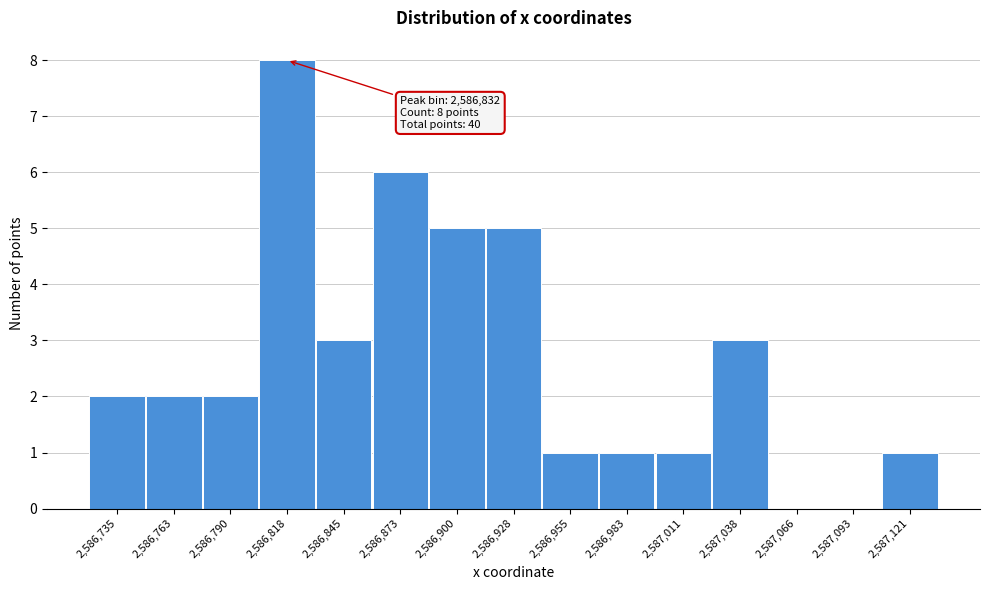

Reading left to right, what are all the values shown in this chart?

2,586,735=2	2,586,763=2	2,586,790=2	2,586,818=8	2,586,845=3	2,586,873=6	2,586,900=5	2,586,928=5	2,586,955=1	2,586,983=1	2,587,011=1	2,587,038=3	2,587,066=0	2,587,093=0	2,587,121=1